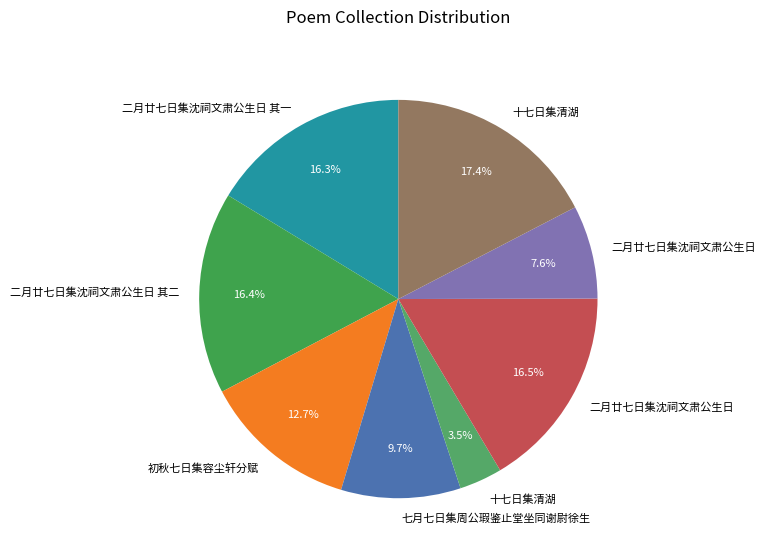

How many segments does this pie chart have?

8